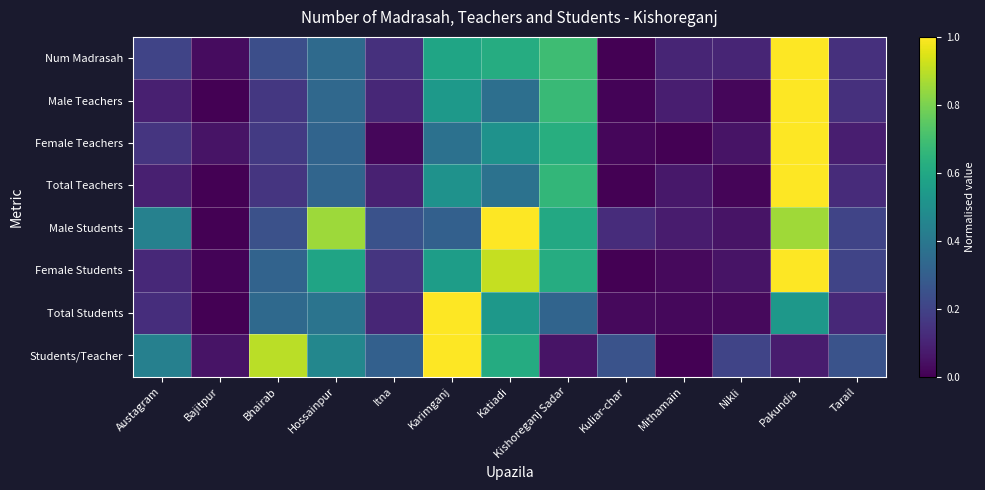

Rank the series by their maximum value, from lowest to highest.

Num Madrasah, Male Teachers, Female Teachers, Total Teachers, Male Students, Female Students, Total Students, Students/Teacher